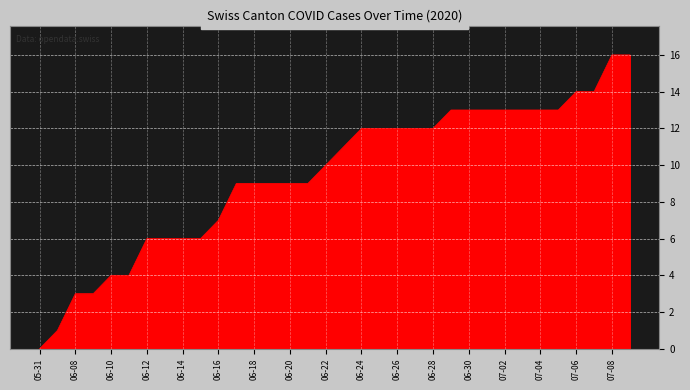

What is the maximum value shown in the chart?

16